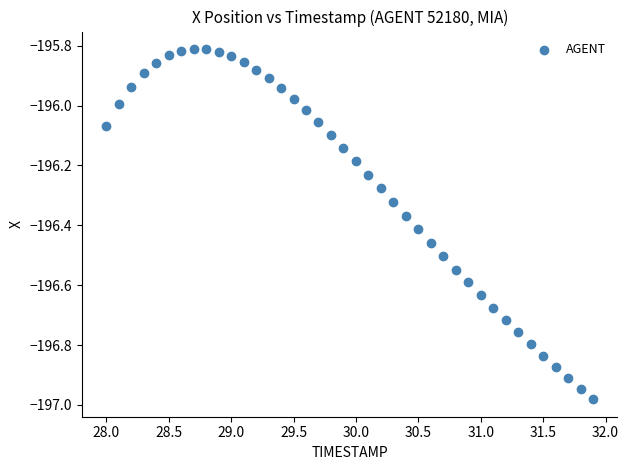

What is the range of Y values (max minus min)?

1.2